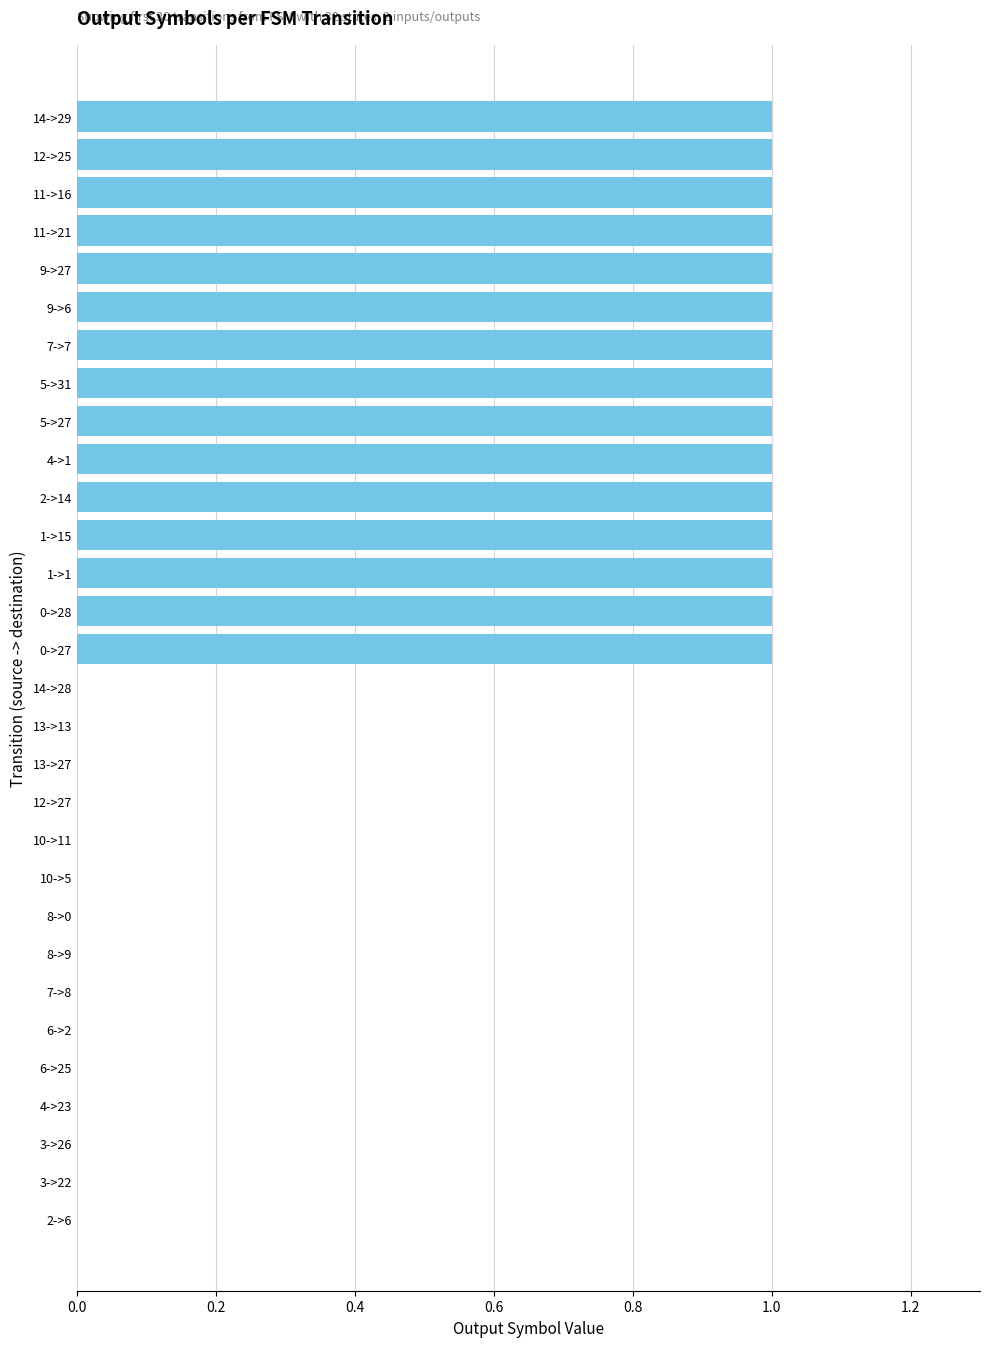

What is the sum of all values?

15